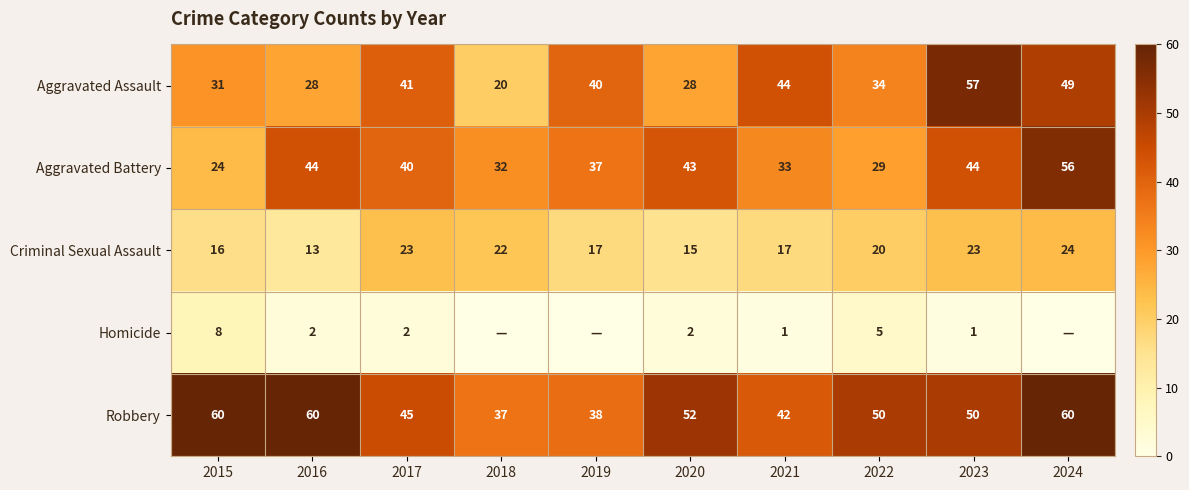

Rank the series by their maximum value, from highest to lowest.

Robbery, Aggravated Assault, Aggravated Battery, Criminal Sexual Assault, Homicide